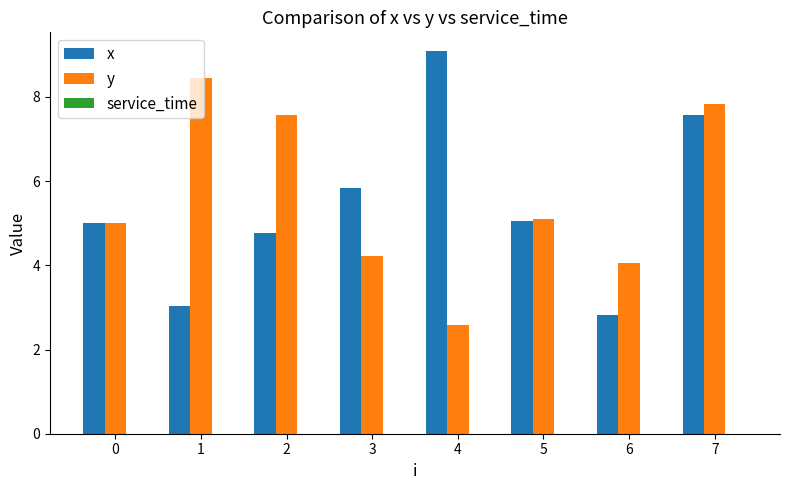

True or false: y has a value of 4.0 at 6.

True